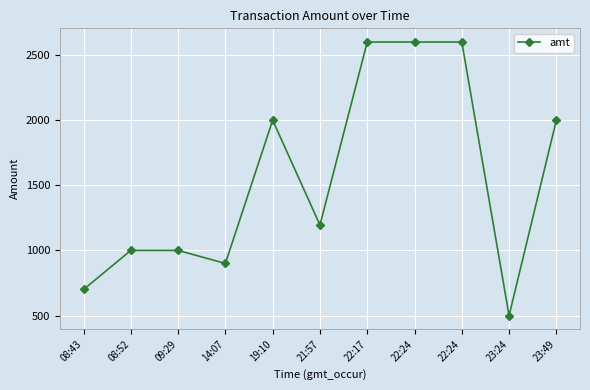

How many lines are shown in the chart?

1